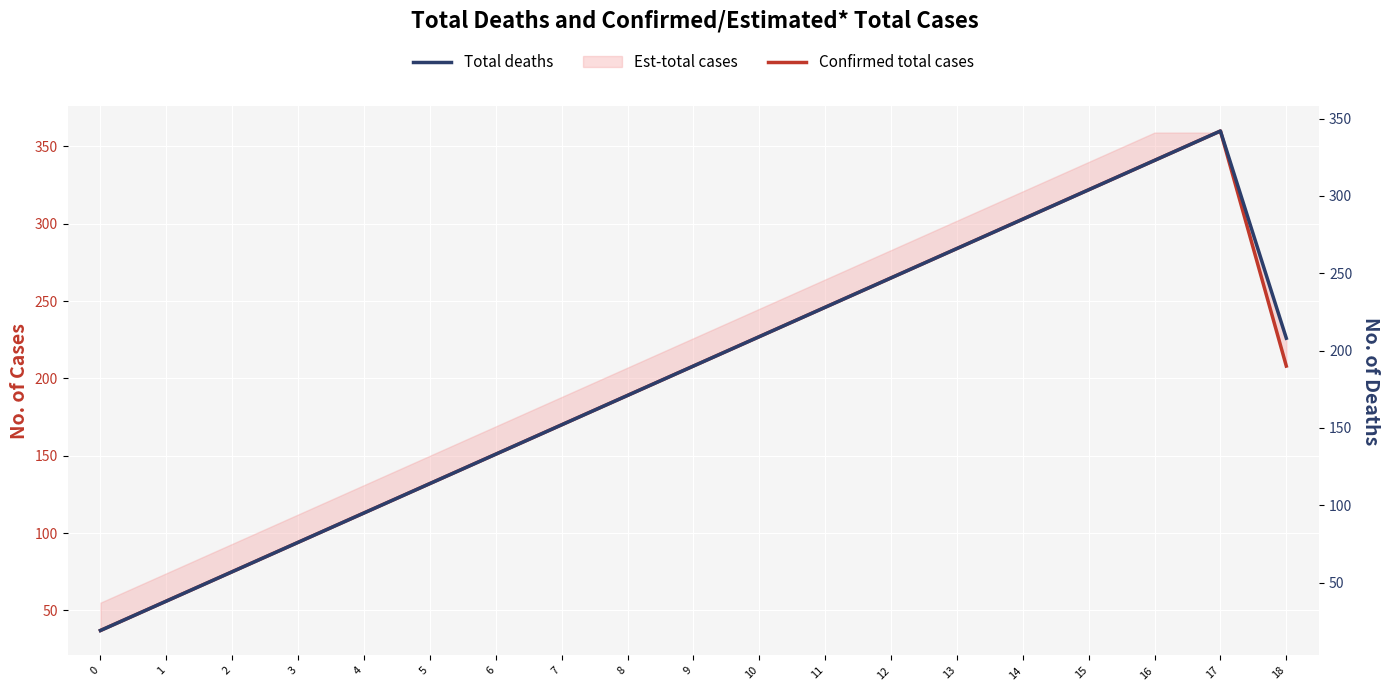

How many values in the Total deaths series are below 190?

9